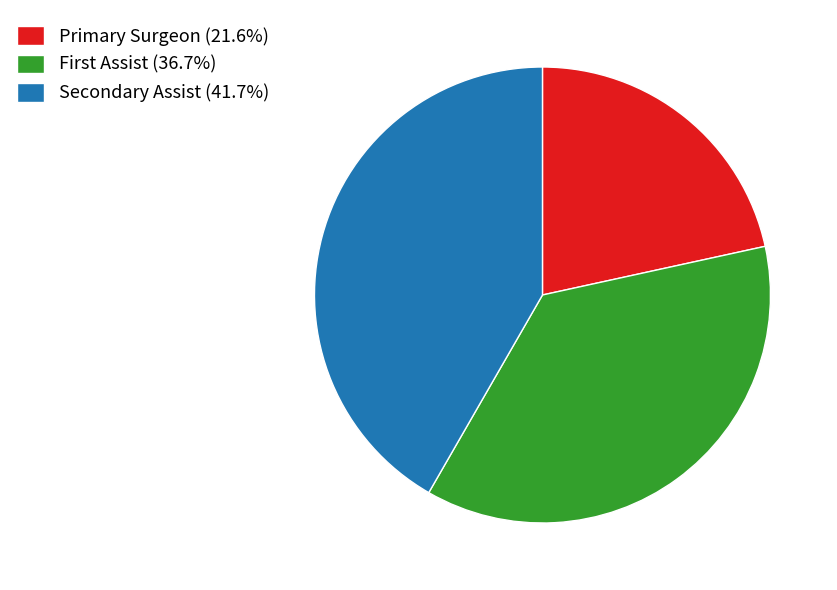

Is Primary Surgeon (21.6%) the majority of the pie?

No